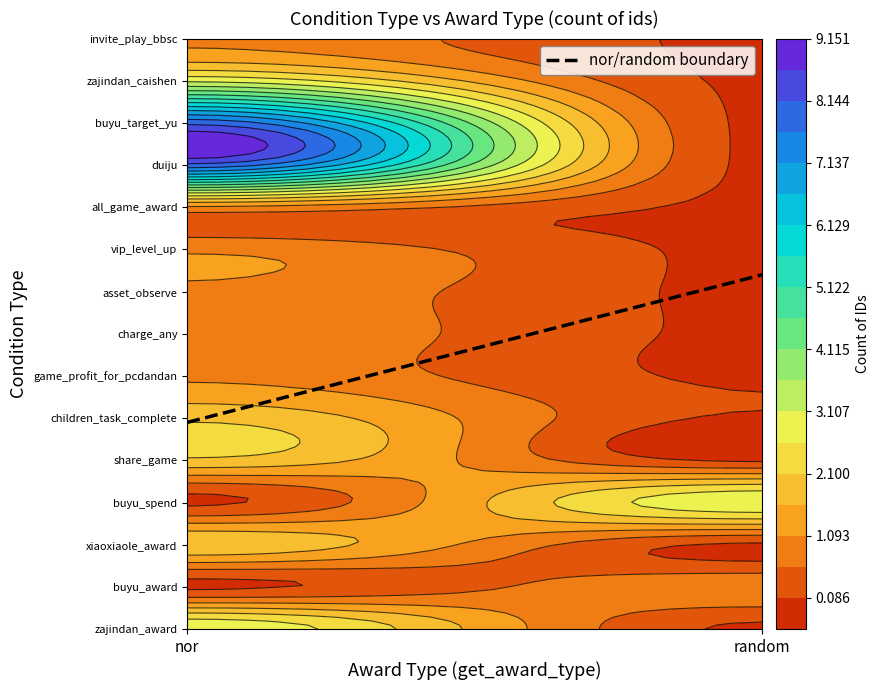

What is the greatest value displayed?

8